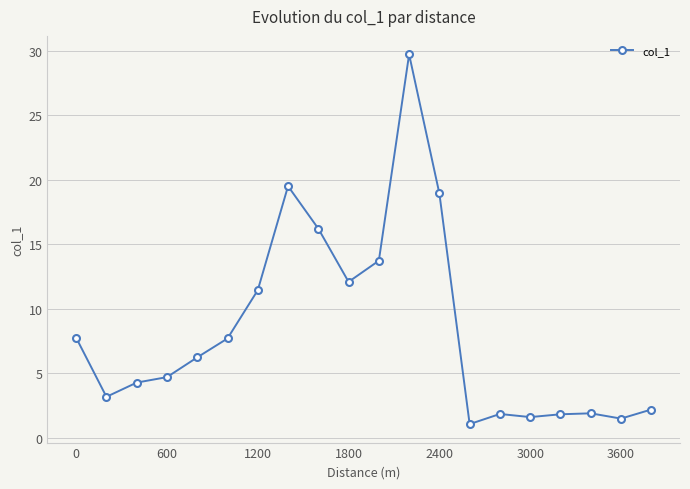

What is the maximum value shown in the chart?

29.7